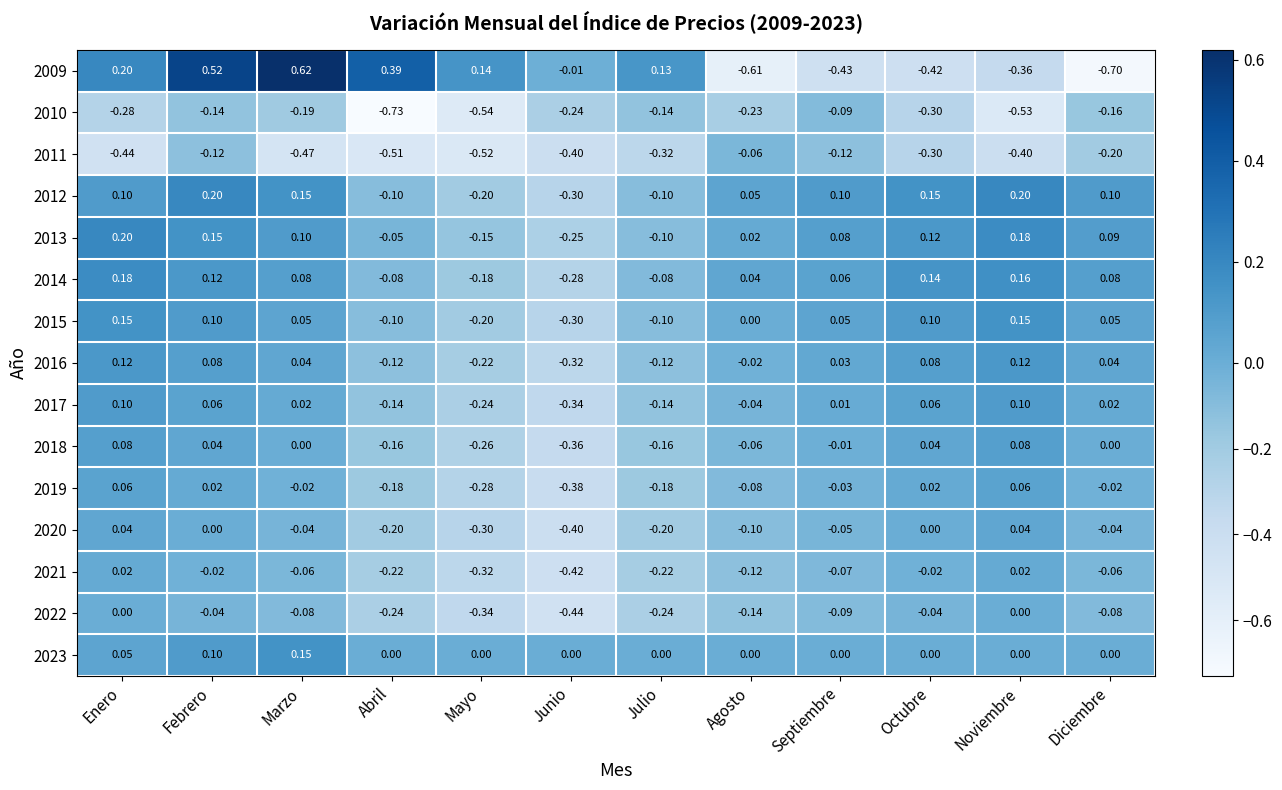

How many distinct data groups are displayed?

15